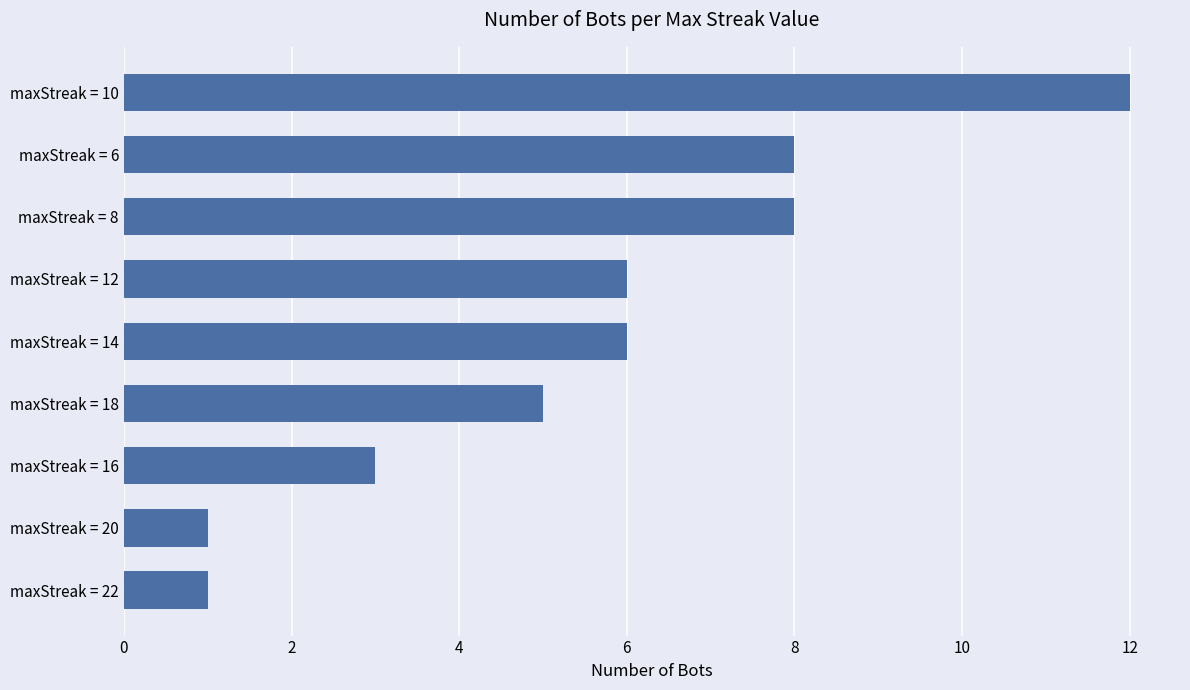

Reading top to bottom, list all the values displayed in this chart.

maxStreak = 10=12	maxStreak = 6=8	maxStreak = 8=8	maxStreak = 12=6	maxStreak = 14=6	maxStreak = 18=5	maxStreak = 16=3	maxStreak = 20=1	maxStreak = 22=1